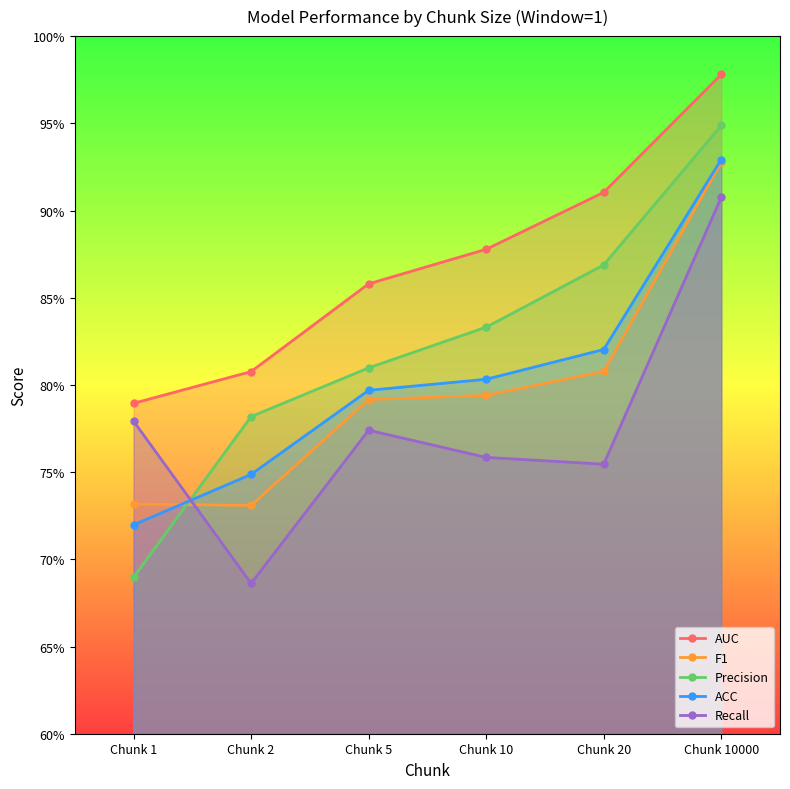

What is the total value across all series at Chunk 5?

4.0